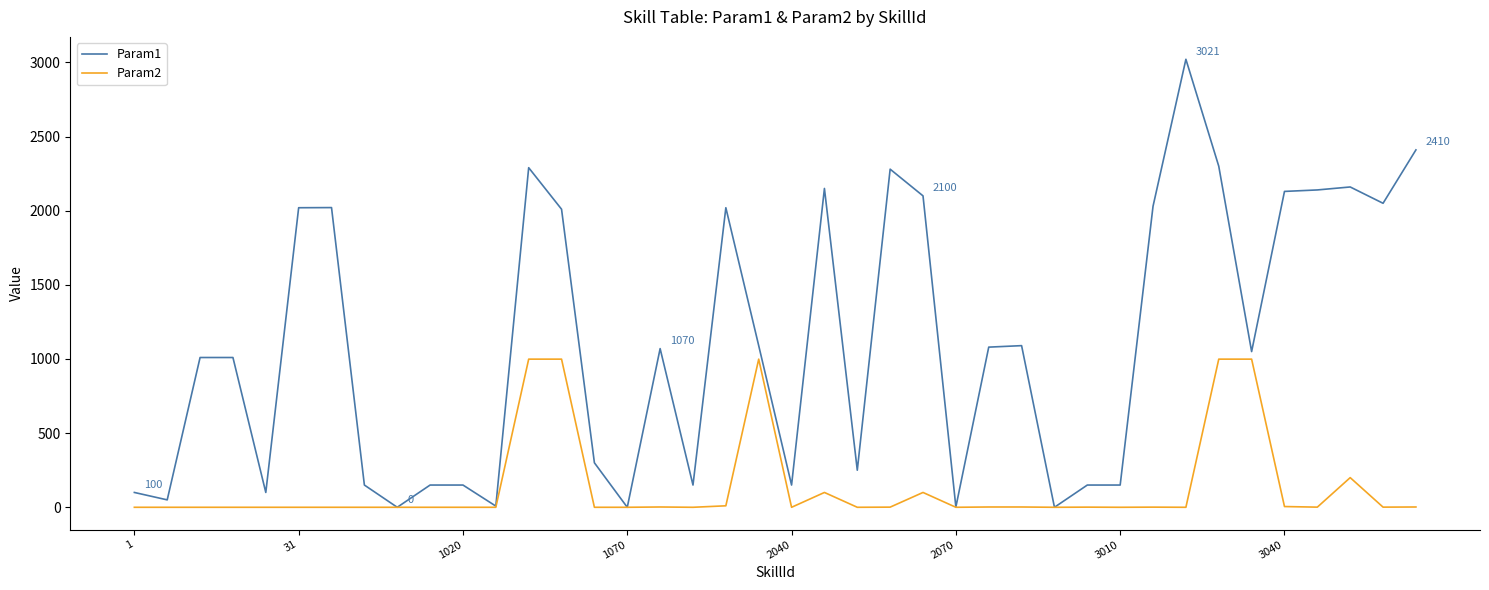

Which series has the largest total across all categories?

Param1